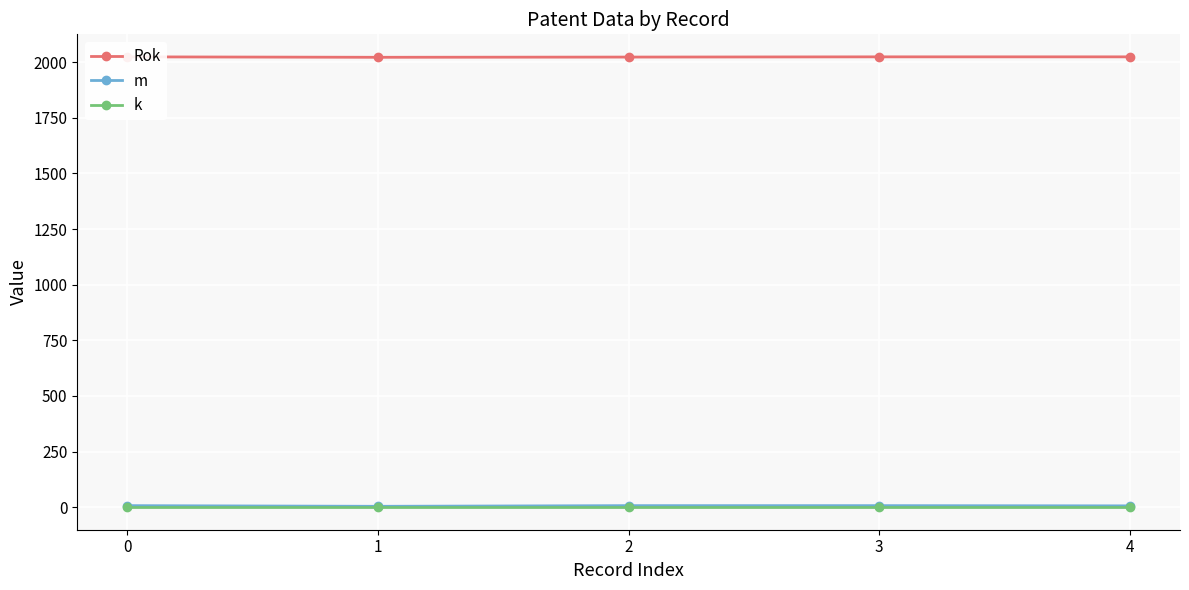

True or false: Rok and m cross at least once.

False